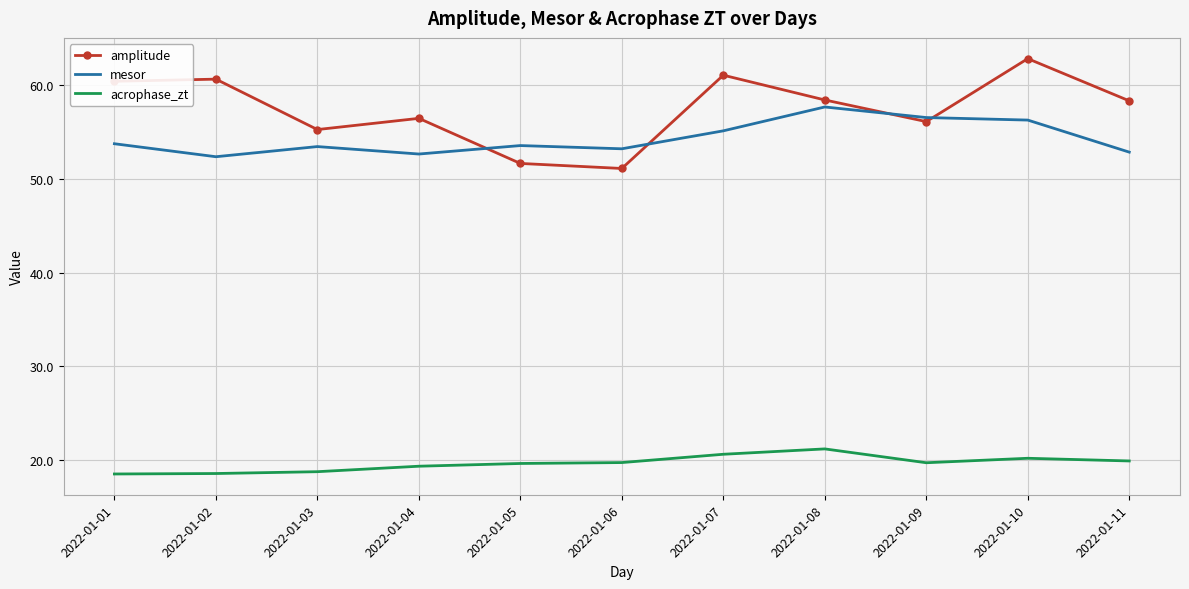

The value of mesor at 2022-01-03 is 83.3. True or false?

False